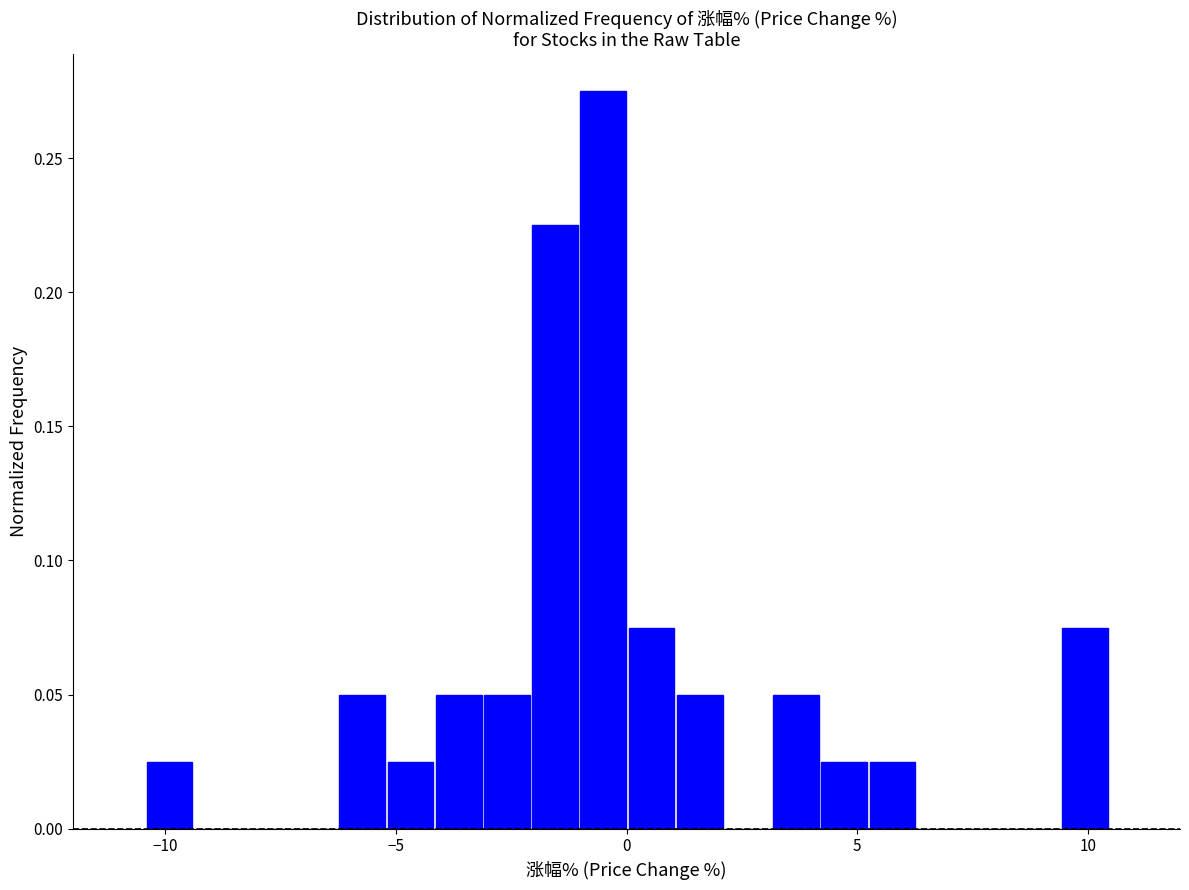

Read against the x-axis, roughly where is the centre of the tallest bar?

-0.5